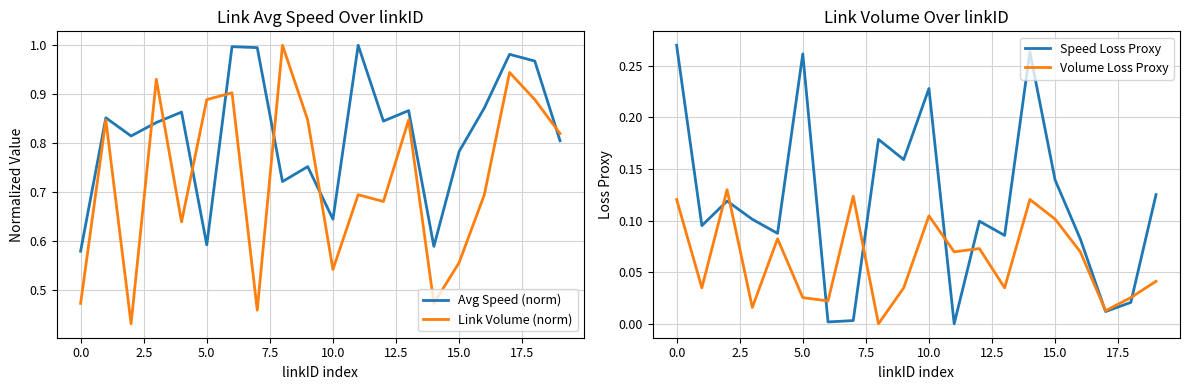

What is the highest value of the Link Volume (norm) series?

1.0